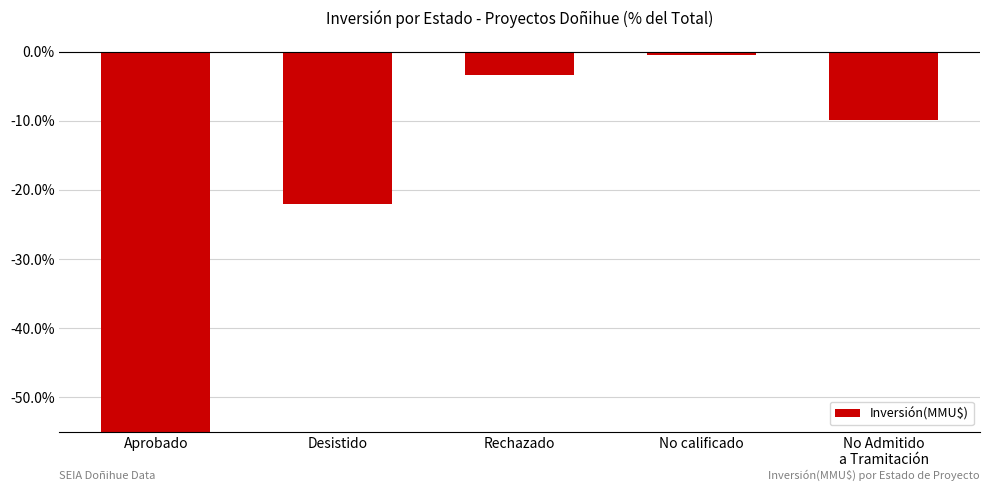

What is the sum of the values at Rechazado and Desistido?

-25.3